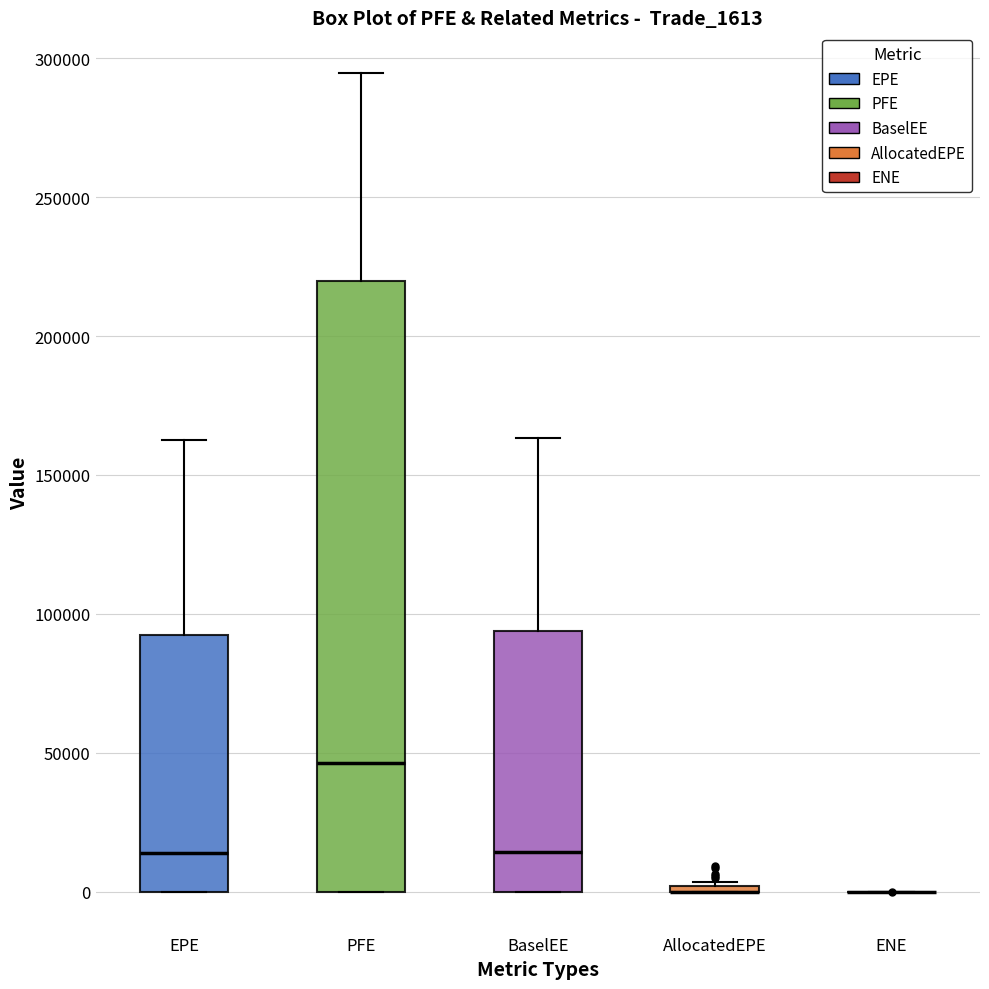

Which box is the tallest, from its lower edge to its upper edge?

PFE